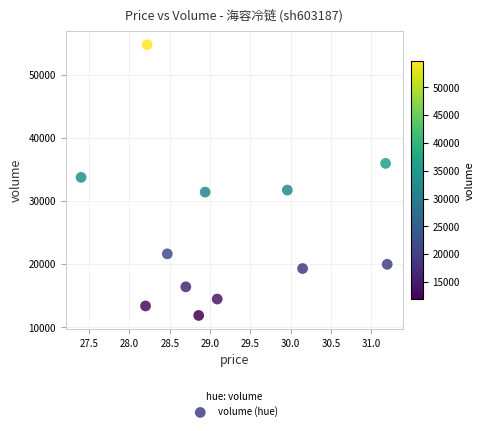

What is the range of Y values (max minus min)?

42841